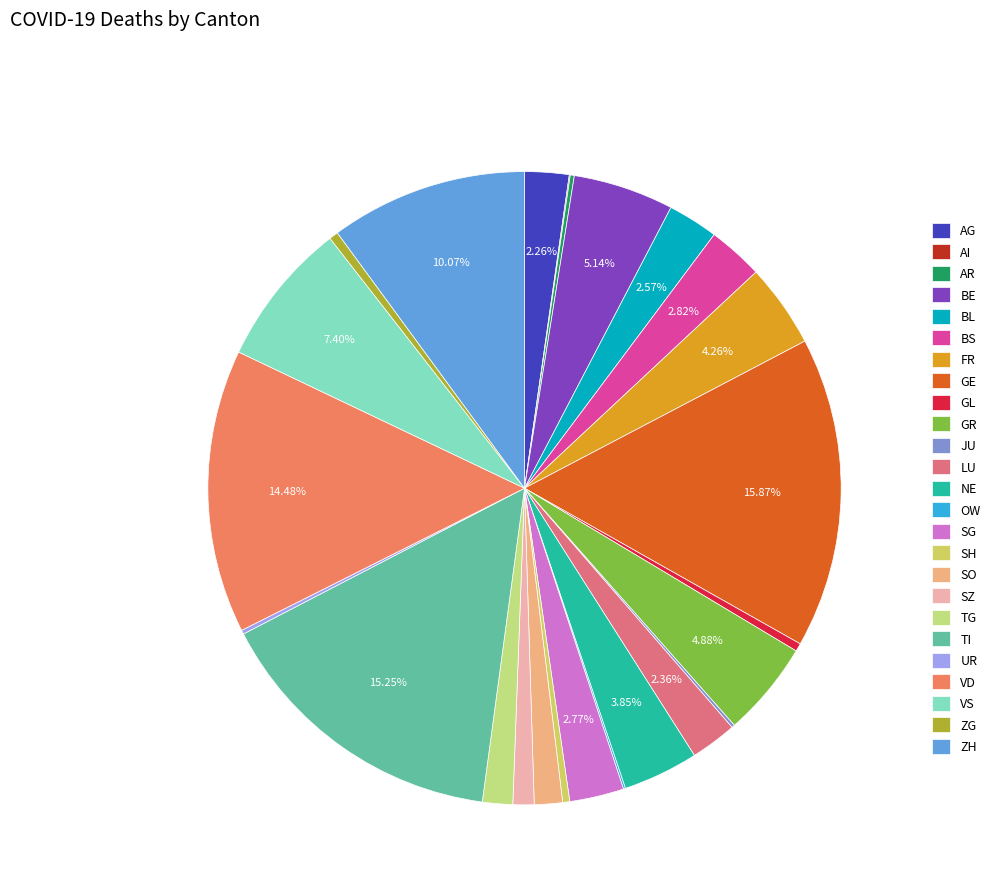

Does AG account for over 50% of the chart?

No